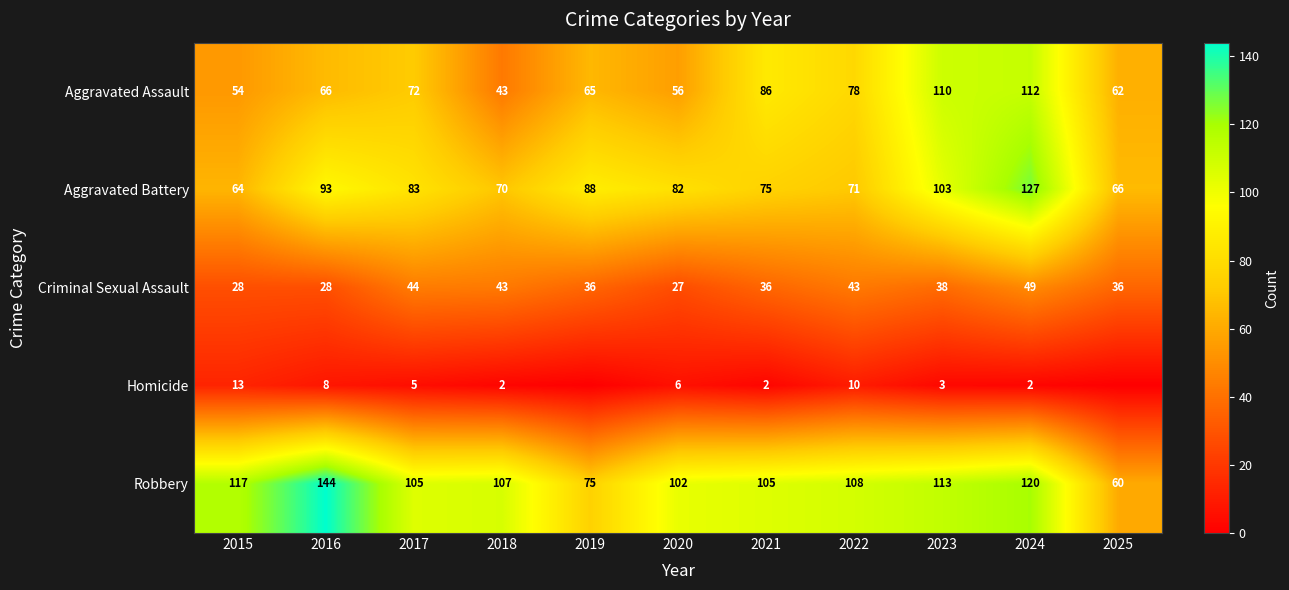

List the labels in order of Aggravated Assault value, smallest first.

2018, 2015, 2020, 2025, 2019, 2016, 2017, 2022, 2021, 2023, 2024